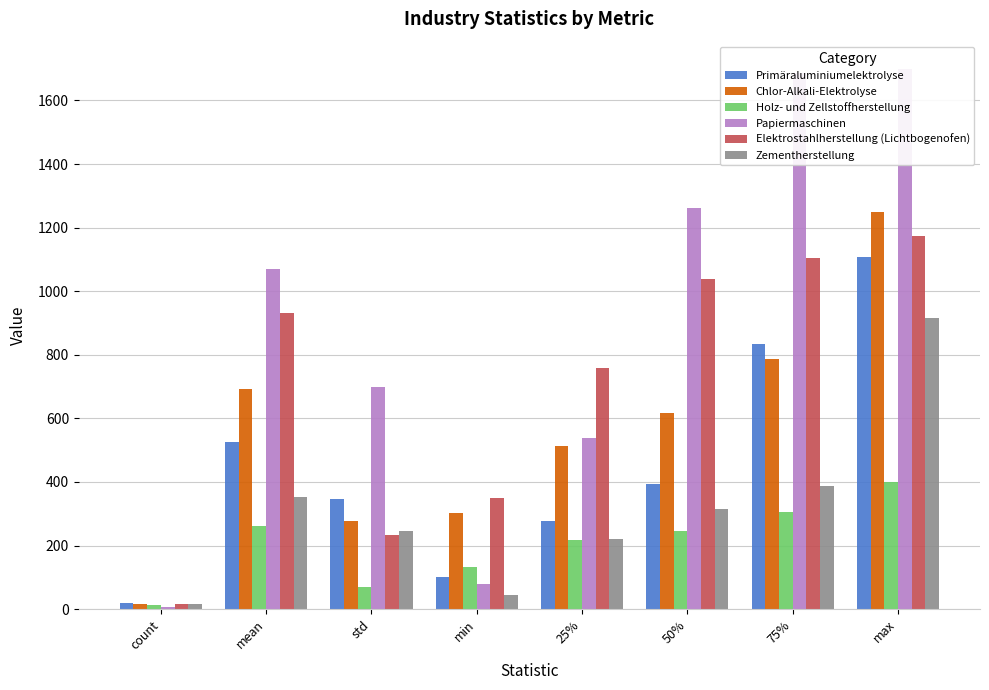

What is the label of the 5th bar from the left?

25%